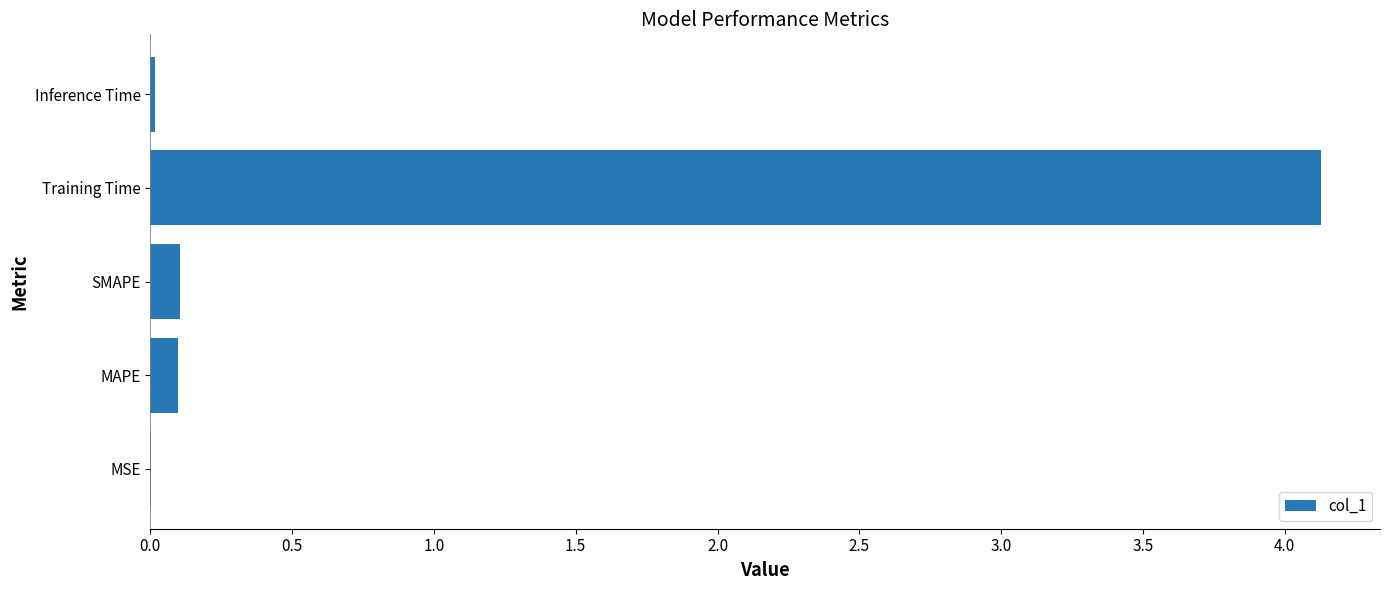

Are the bars grouped side by side (vs. stacked)?

No